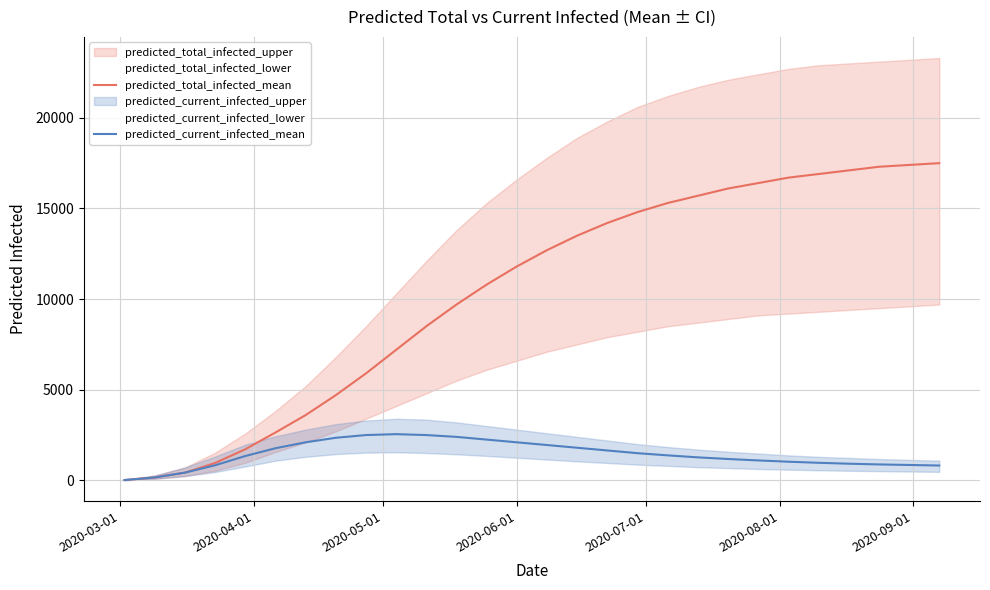

Reading left to right, extract all data points from this chart.

predicted_total_infected_mean: 18	161	427	958	1715	2640	3600	4700	5900	7200	8500	9700	10800	11800	12700	13500	14200	14800	15300	15700	16100	16400	16700	16900	17100	17300	17400	17500
predicted_current_infected_mean: 18	161	427	833	1343	1773	2100	2350	2500	2550	2500	2400	2250	2100	1950	1800	1650	1500	1380	1270	1180	1100	1030	970	920	880	850	820